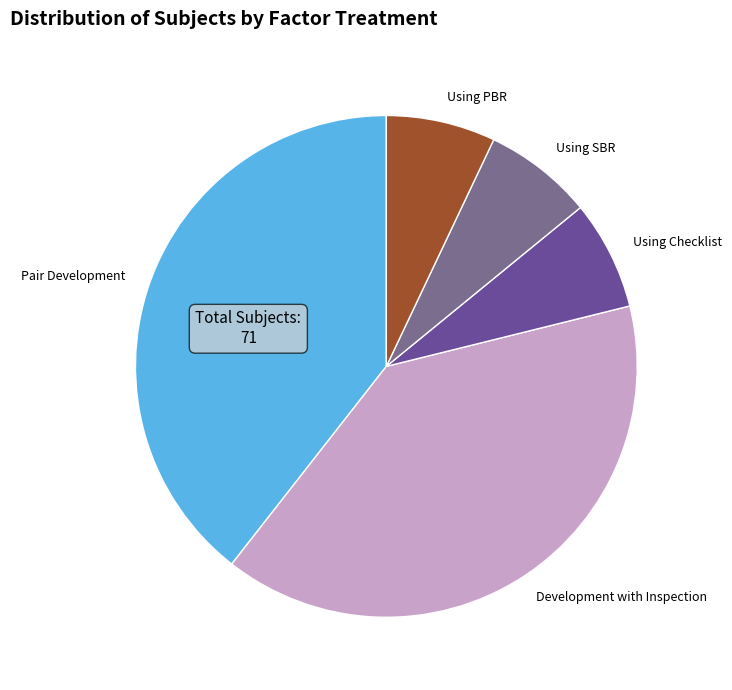

Does Using PBR represent more than half of the total?

No